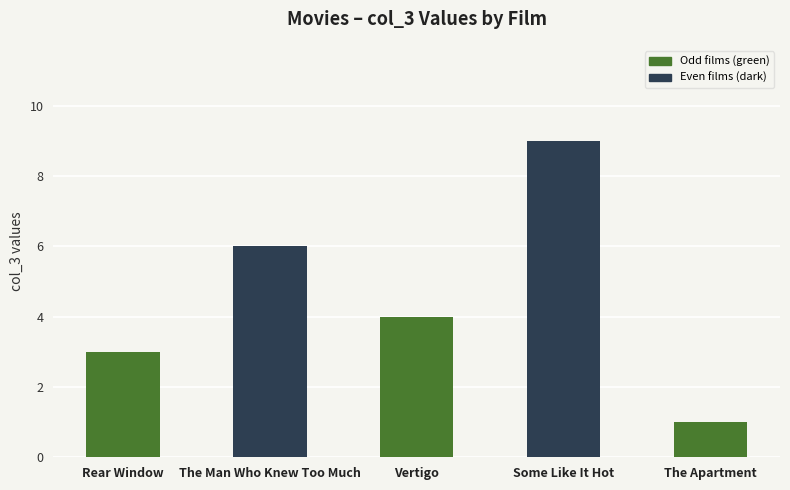

How many distinct data groups are displayed?

1